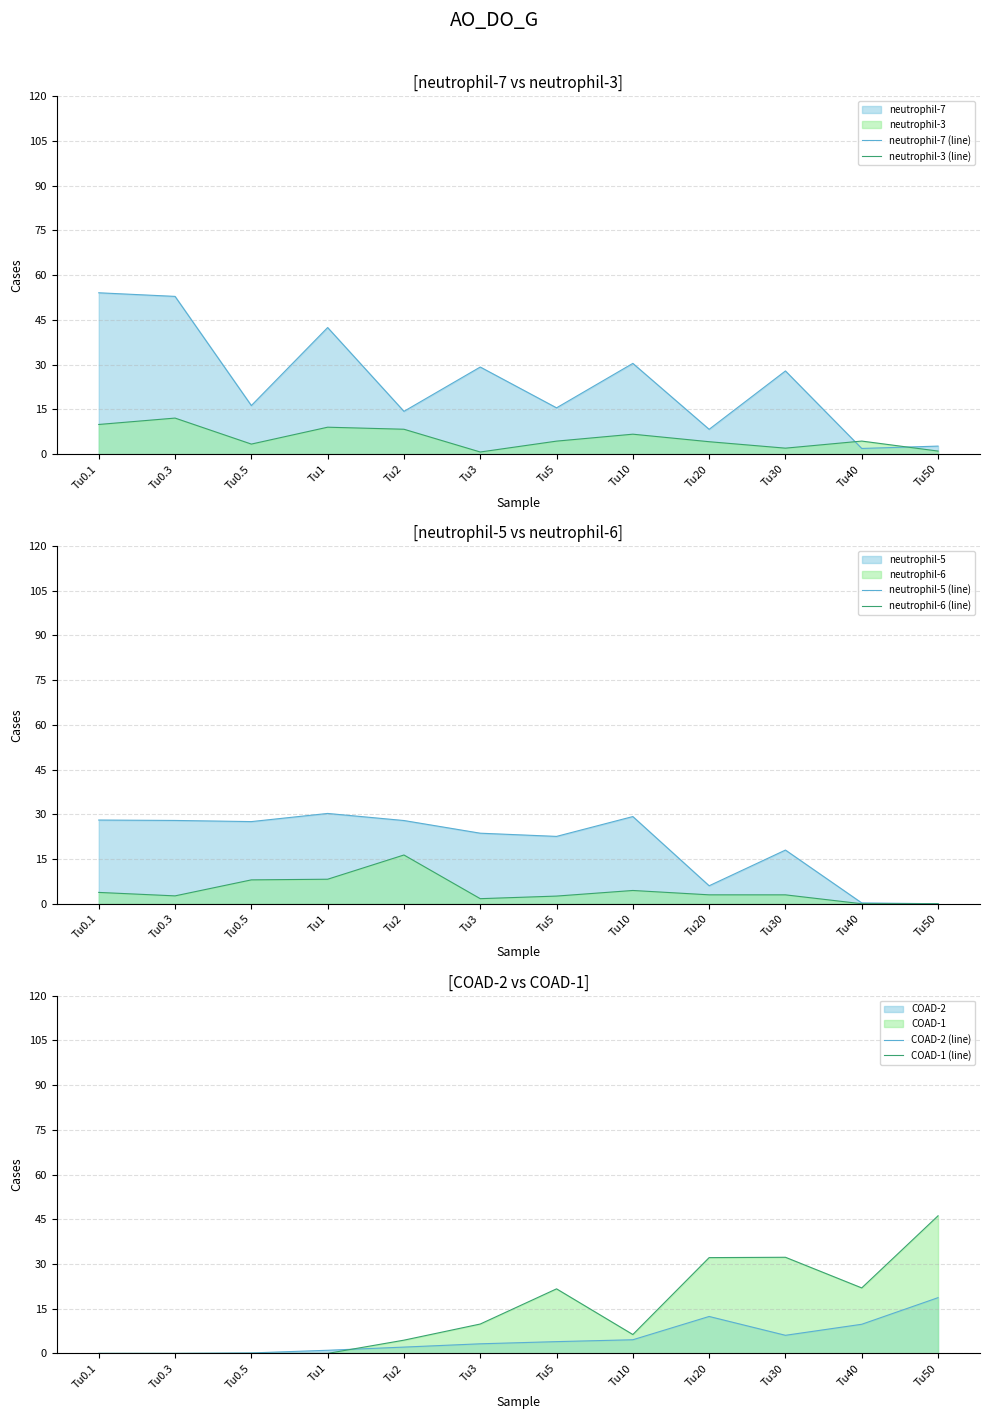

At which category does COAD-1 (line) reach its first local valley?

Tu10